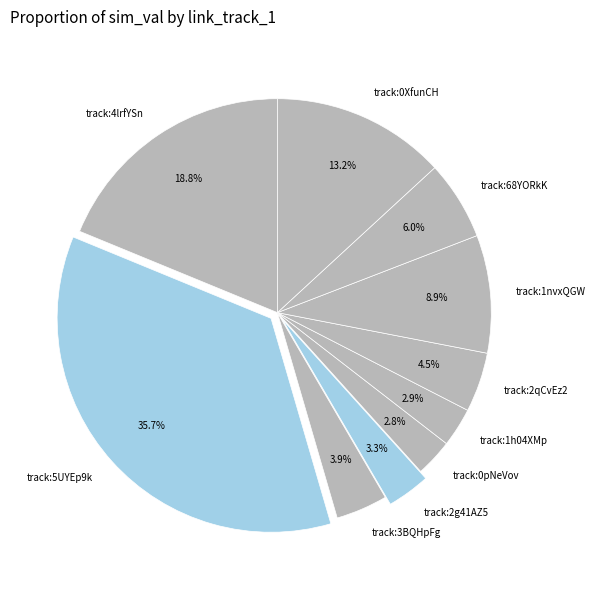

What percentage is NOT represented by track:5UYEp9k?

64.3%